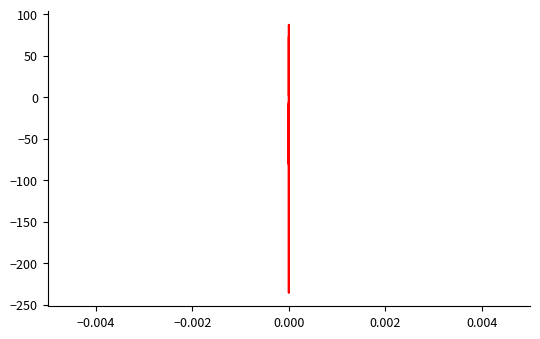

What is the minimum value shown in the chart?

-235.8